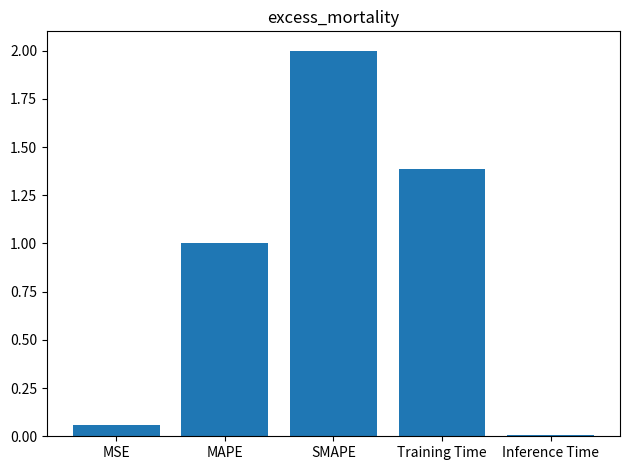

What is the difference between the maximum and minimum values?

2.0